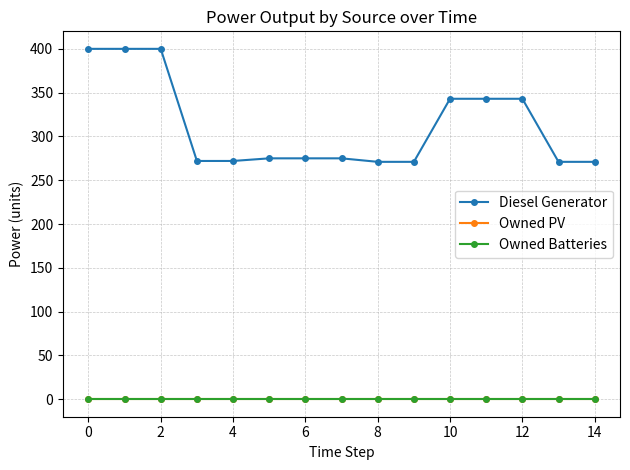

How many lines are shown in the chart?

3